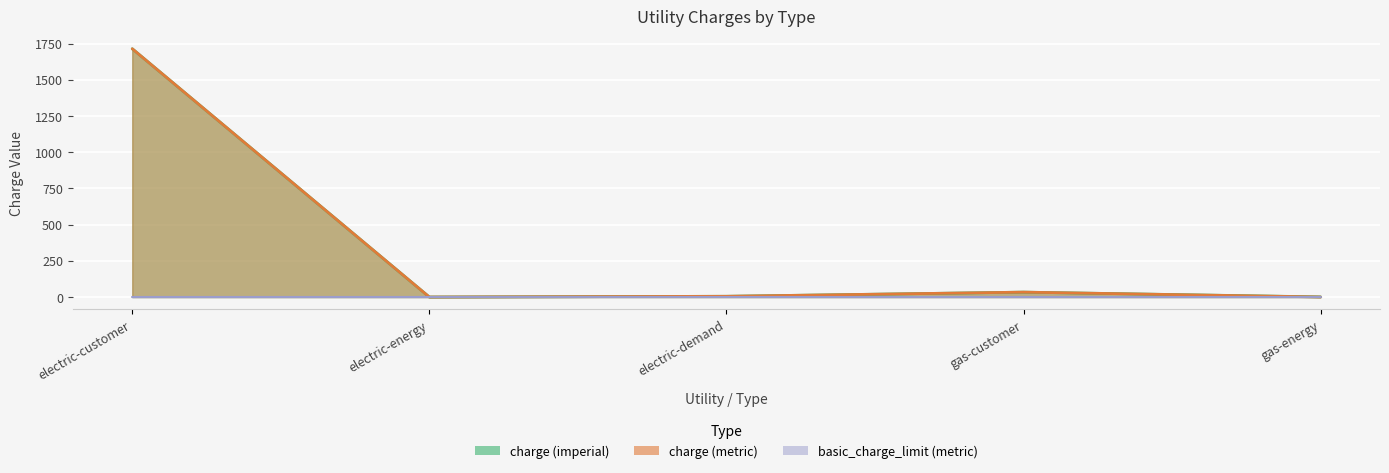

Between gas-customer and electric-demand, which is larger?

gas-customer